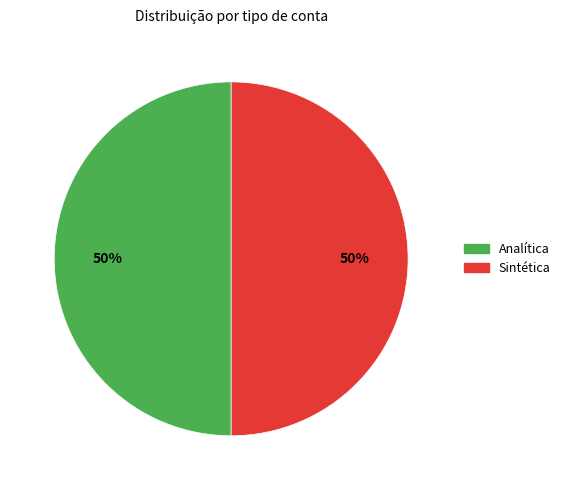

Combined, do Sintética and Analítica account for over 50%?

Yes